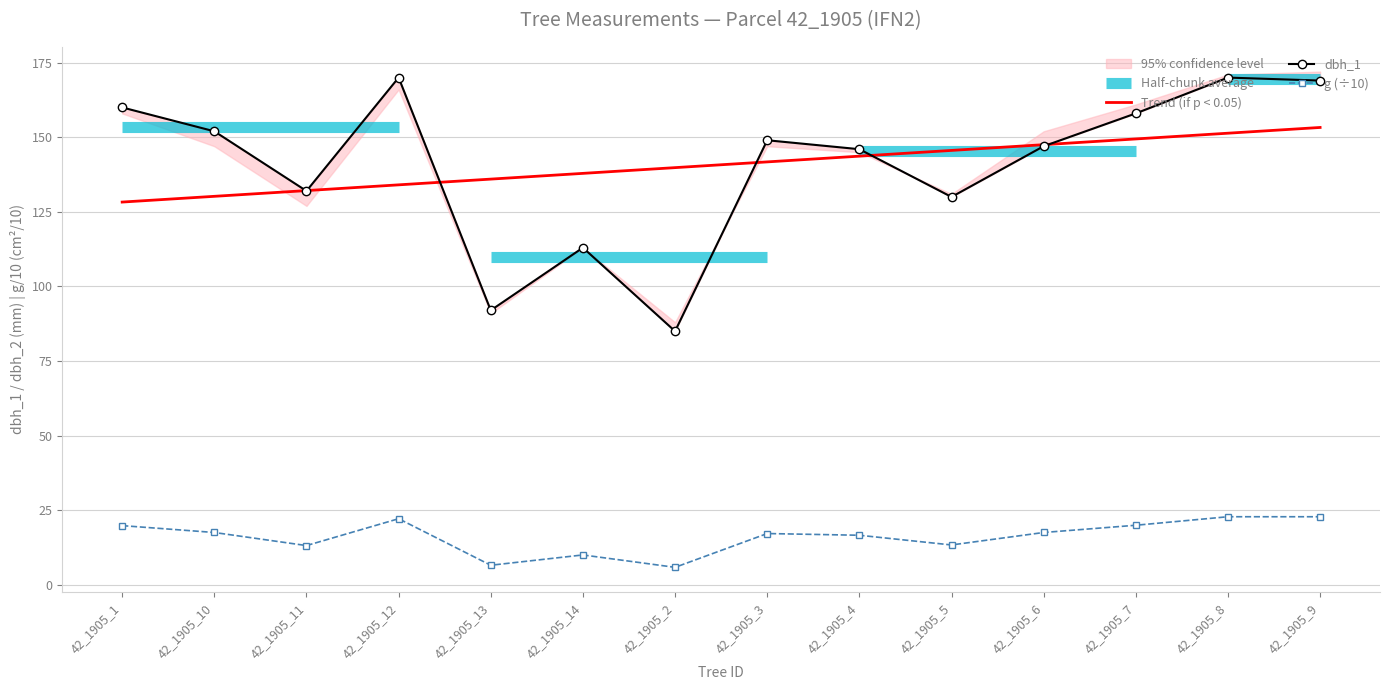

What is the spread (max minus min) of values at 42_1905_5?

132.2